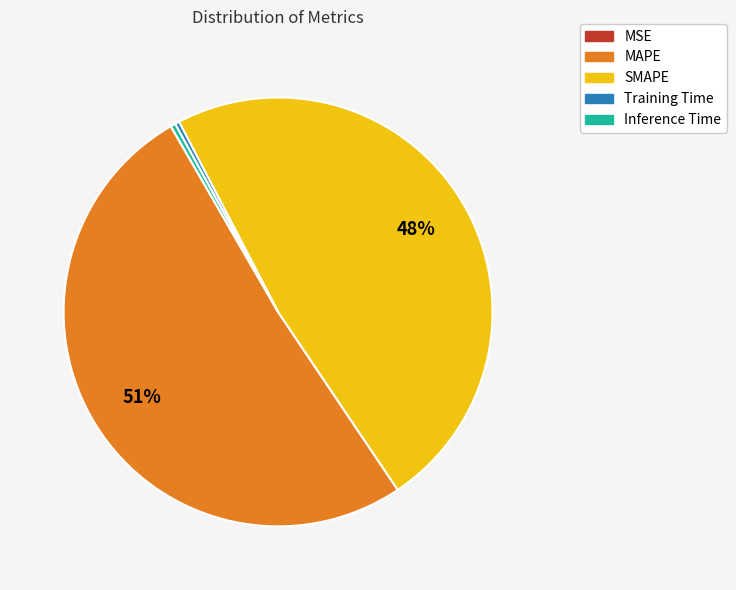

Is the sum of Inference Time and Training Time greater than half?

No